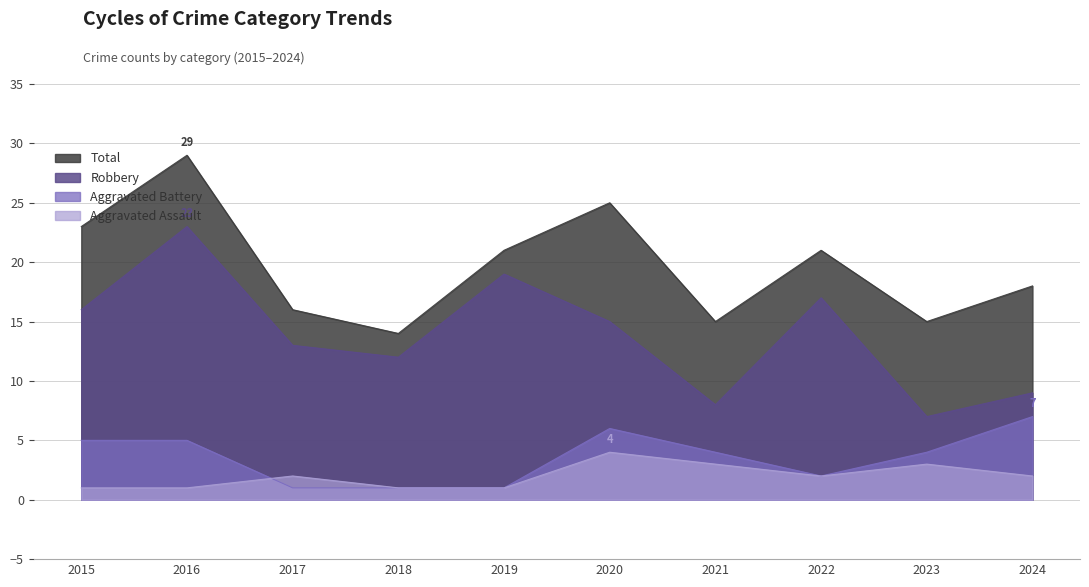

Reading right to left, list all the values displayed in this chart.

Aggravated Assault: 2024=2	2023=3	2022=2	2021=3	2020=4	2019=1	2018=1	2017=2	2016=1	2015=1
Aggravated Battery: 2024=7	2023=4	2022=2	2021=4	2020=6	2019=1	2018=1	2017=1	2016=5	2015=5
Robbery: 2024=9	2023=7	2022=17	2021=8	2020=15	2019=19	2018=12	2017=13	2016=23	2015=16
Total: 2024=18	2023=15	2022=21	2021=15	2020=25	2019=21	2018=14	2017=16	2016=29	2015=23